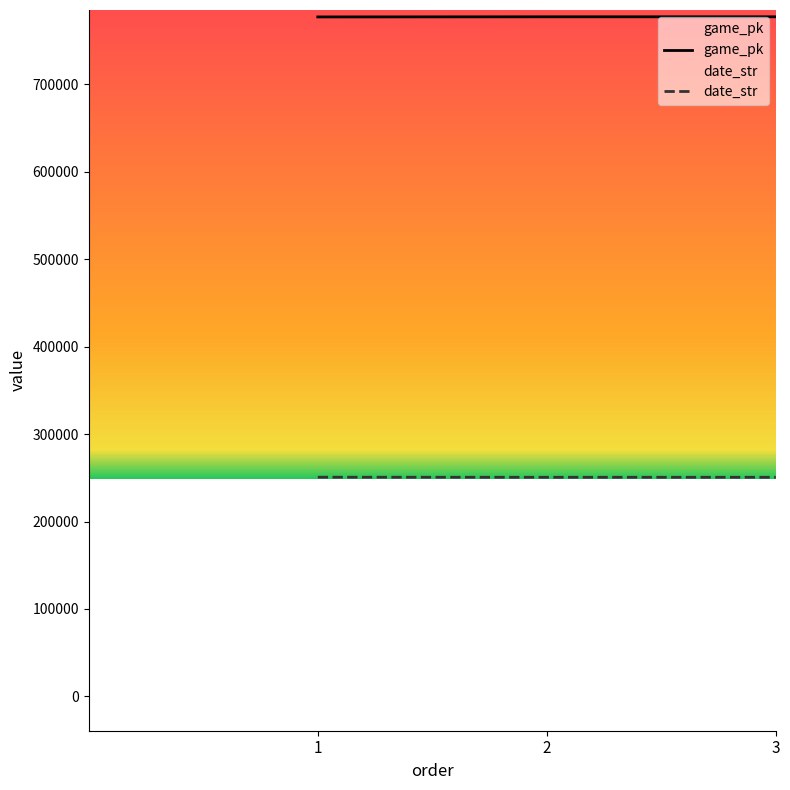

What is the sum of all date_str values?

751958